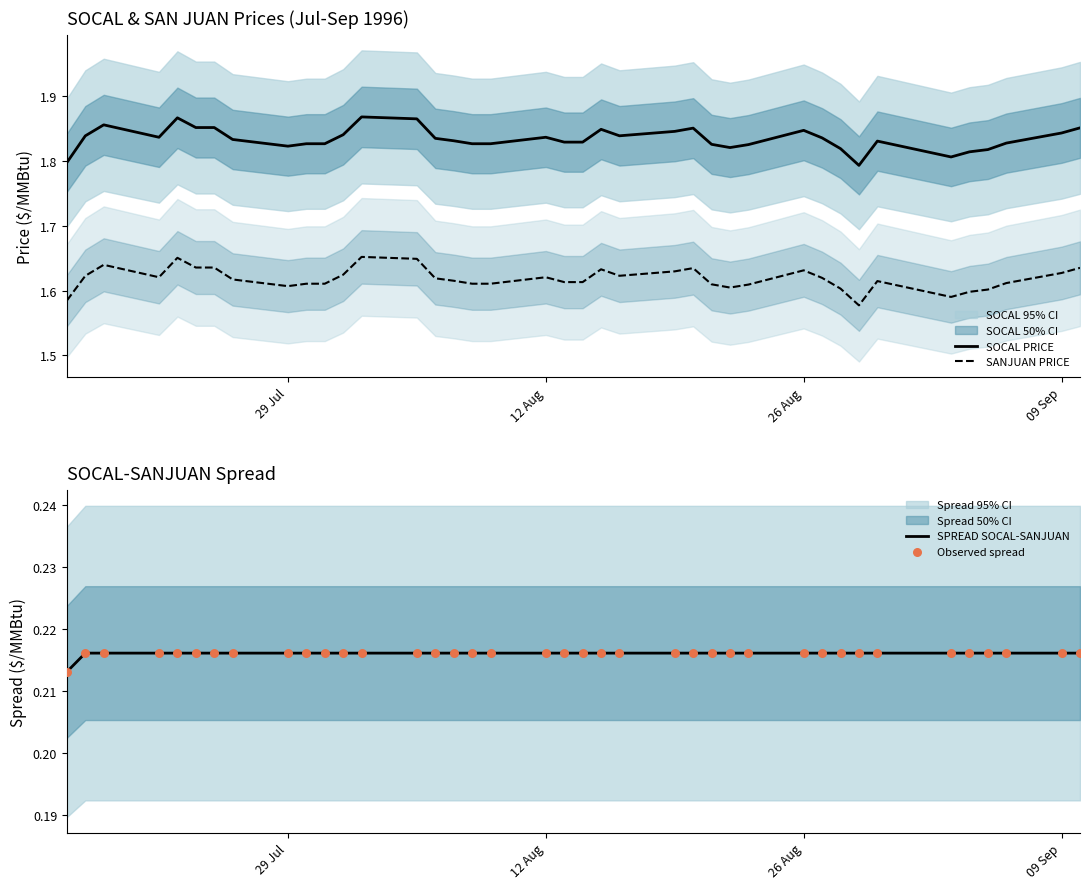

True or false: SOCAL PRICE and SANJUAN PRICE cross at least once.

False